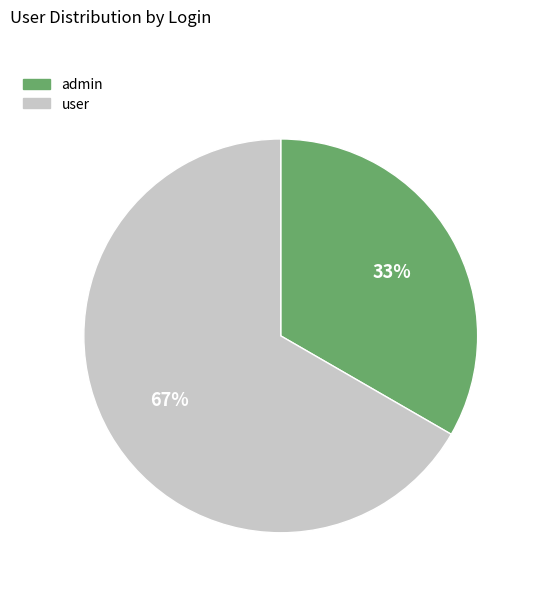

To the nearest percent, what is the combined percentage of admin and user?

100%